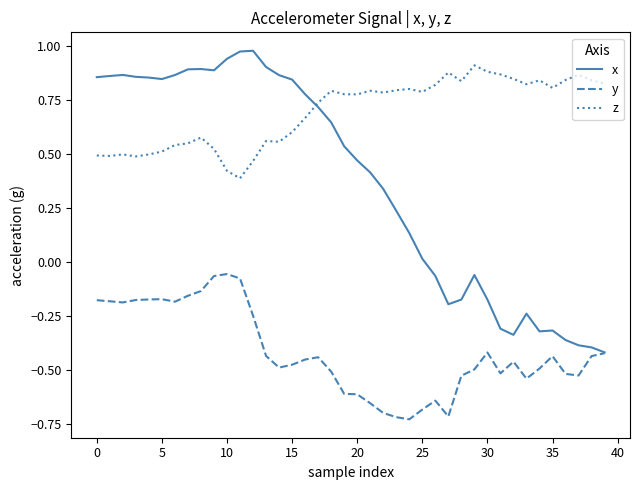

List the series in order of their overall mean, highest first.

z, x, y